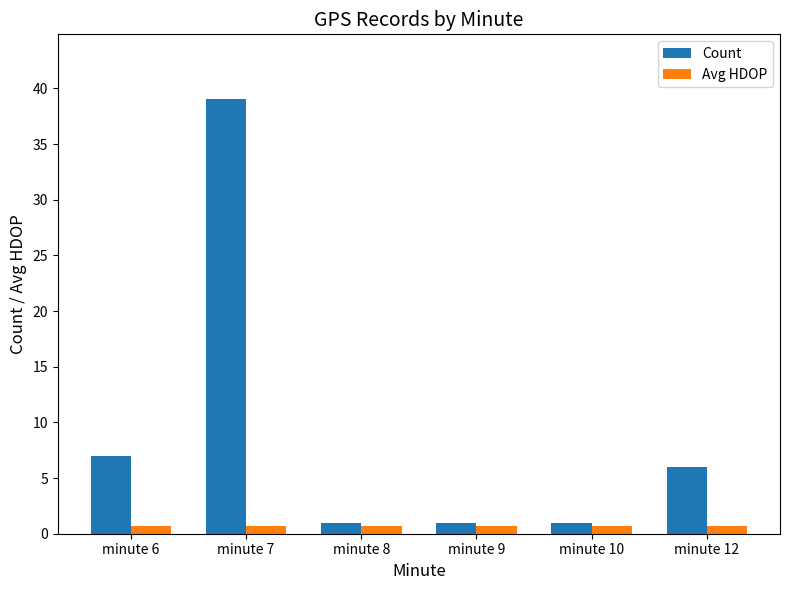

Which series has the largest range (max minus min)?

Count